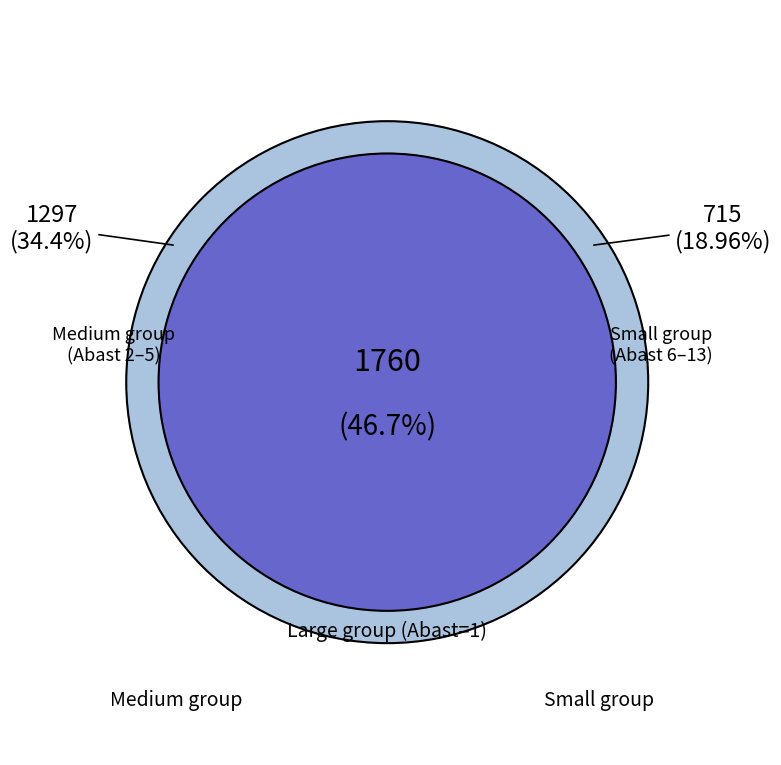

Does 6 represent more than half of the total?

No